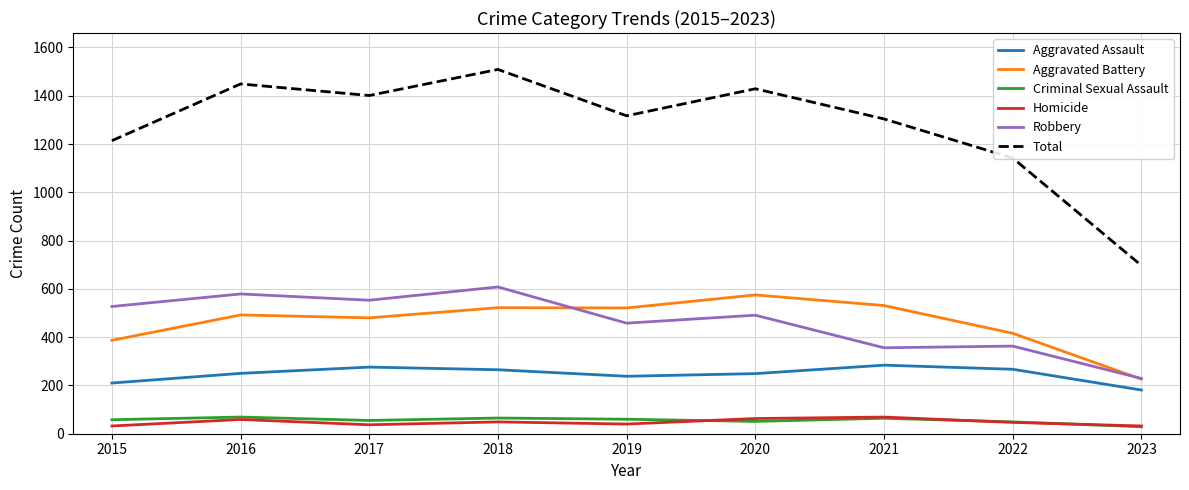

What is the average value of the Robbery series?

463